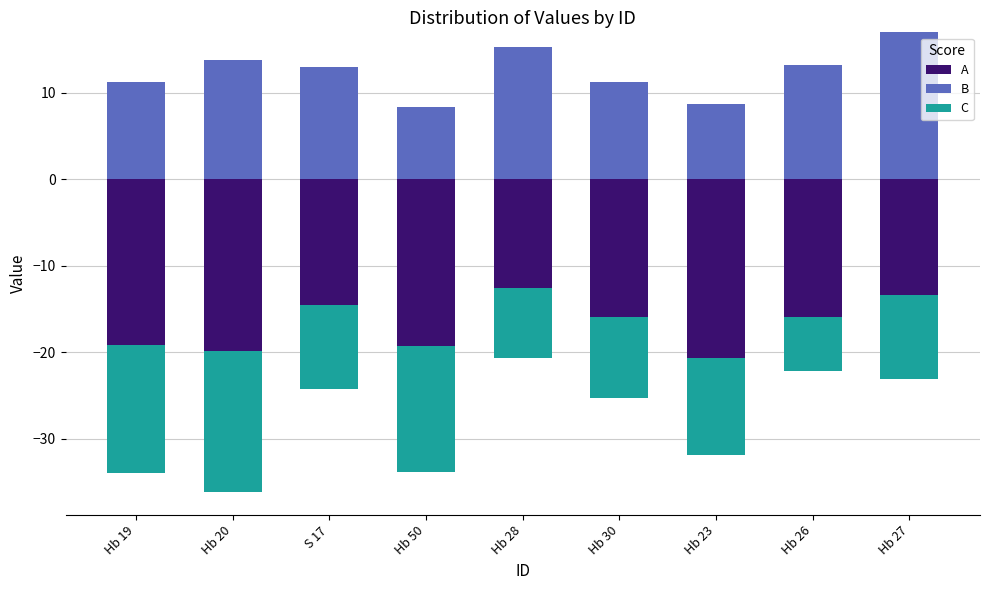

At Hb 30, list the series in order from smallest to largest.

A, C, B